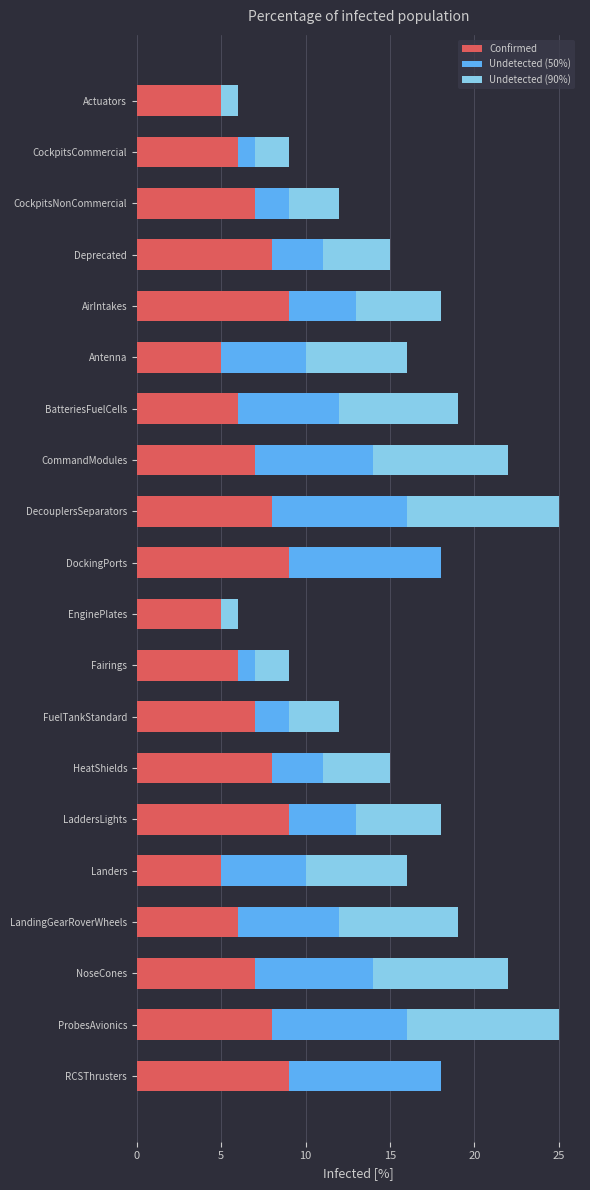

What is the approximate value of Confirmed at DecouplersSeparators?

8